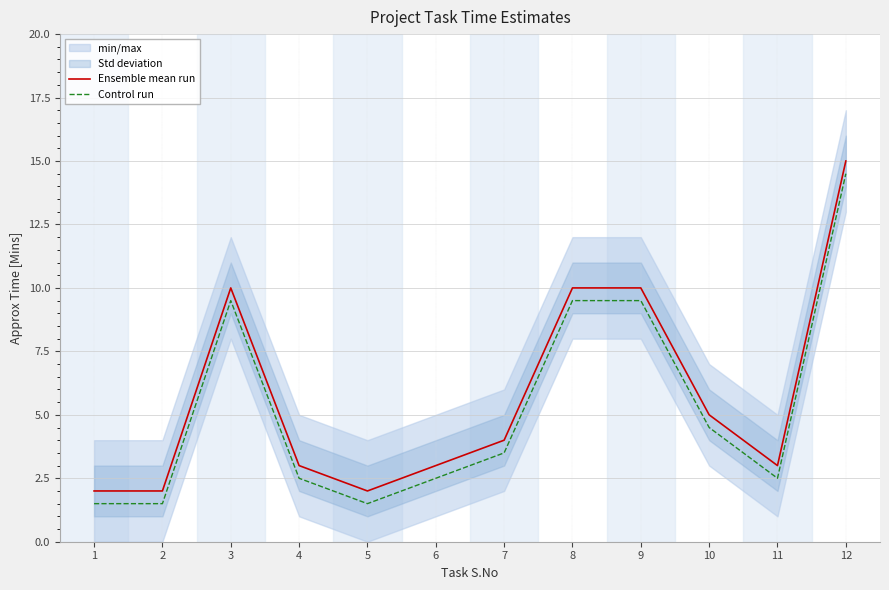

At which category does Control run reach its first local peak?

3